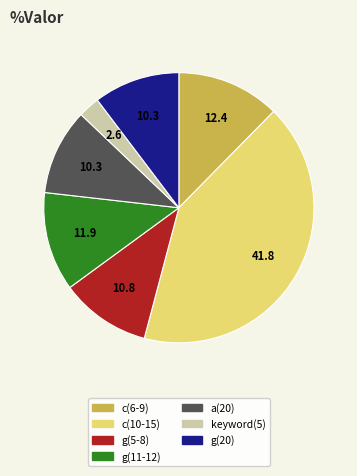

Does any single category account for the majority?

No